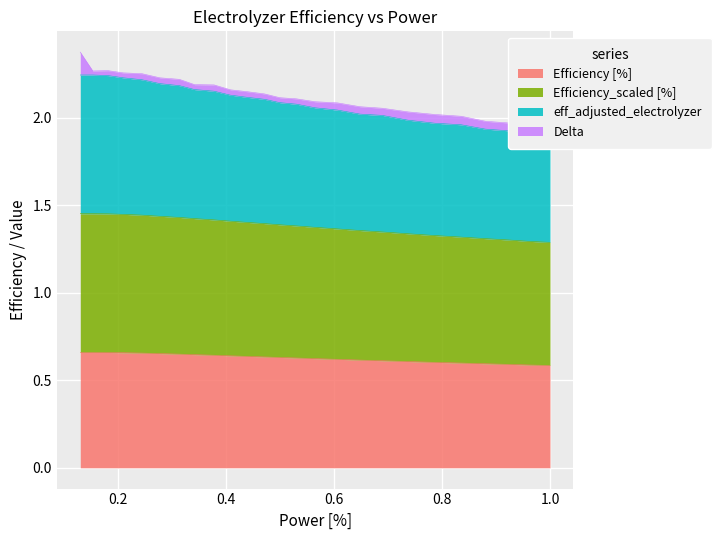

Is it true that Efficiency_scaled [%] equals 1.3 at 0.960208?

True